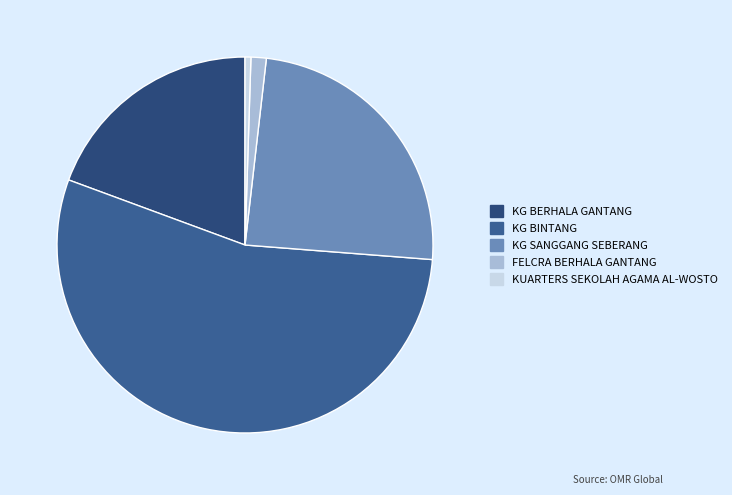

Which slice is the smallest?

KUARTERS SEKOLAH AGAMA AL-WOSTO